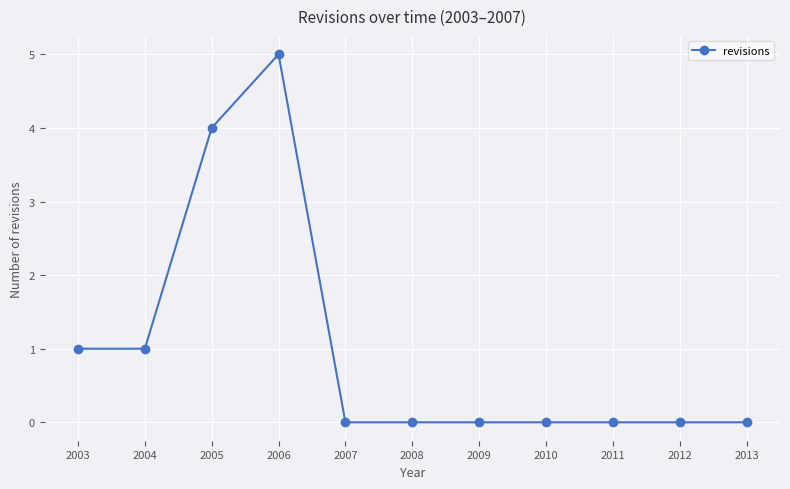

Count the values in the range 0 to 1.

9